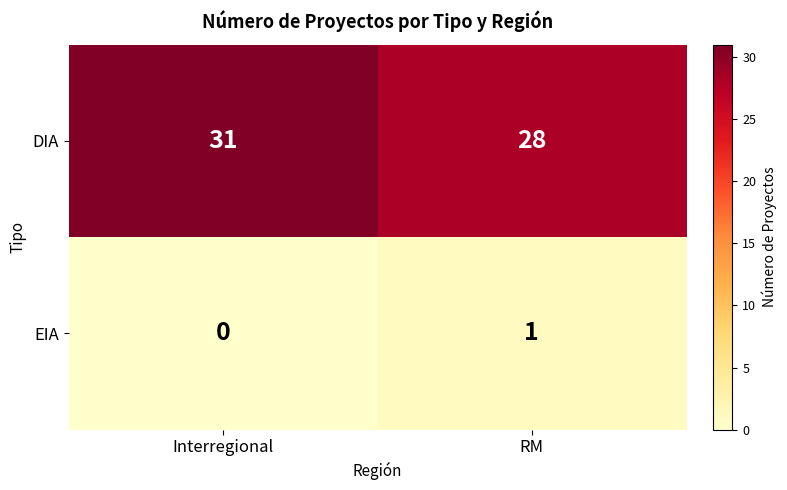

Reading right to left, transcribe all the data shown in this chart.

DIA: 28	31
EIA: 1	0